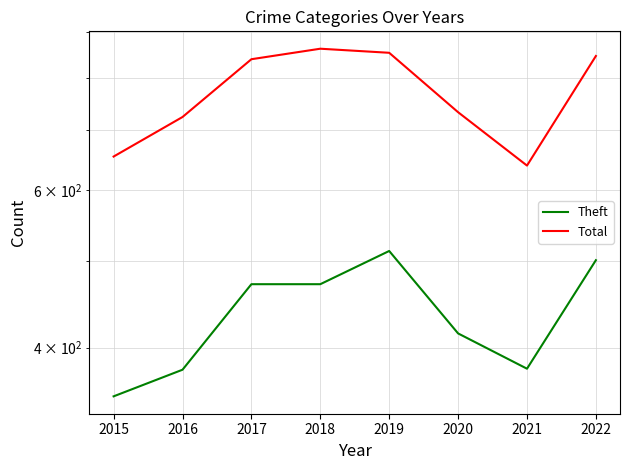

How many lines are shown in the chart?

2